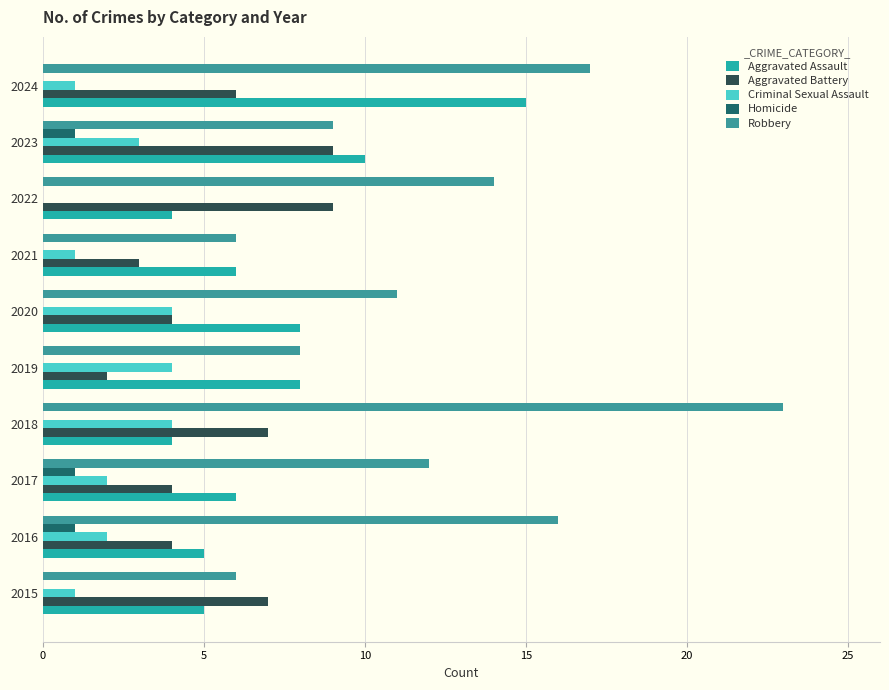

How many Homicide values are between 0 and 1?

10